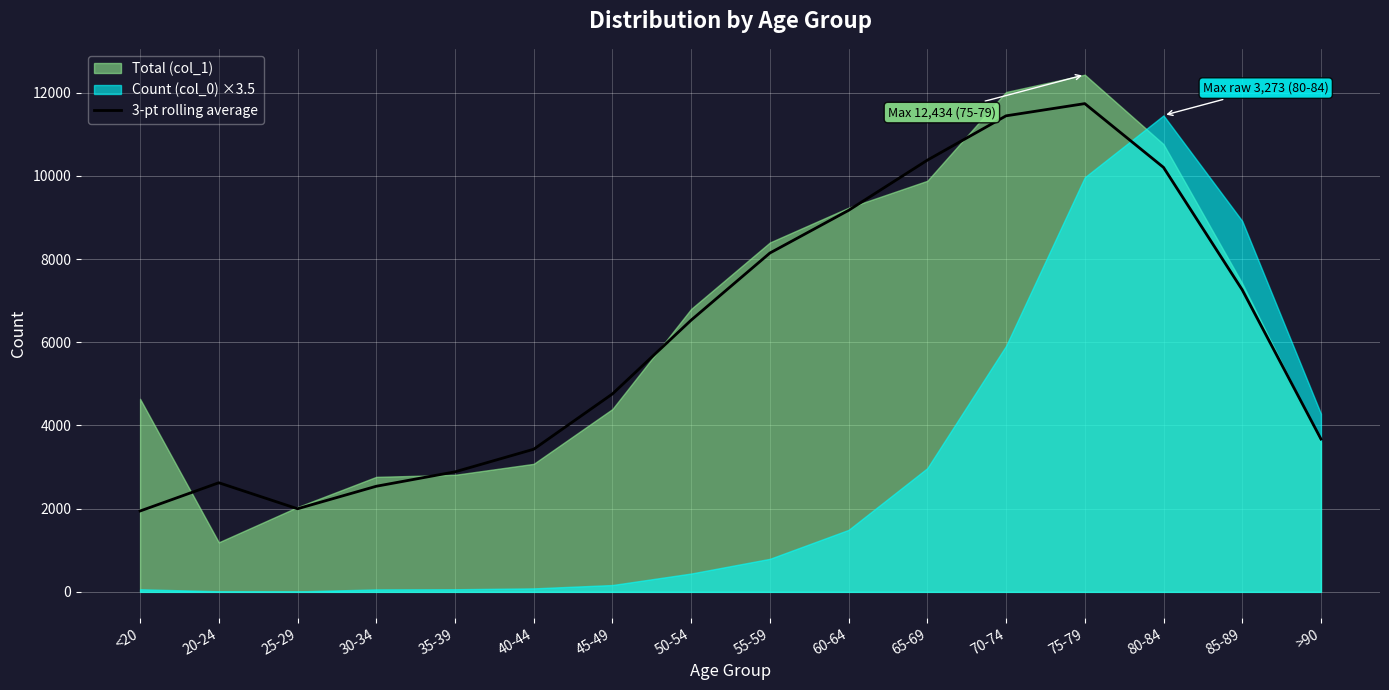

What is the value of the 7th point from the left?

4759.0